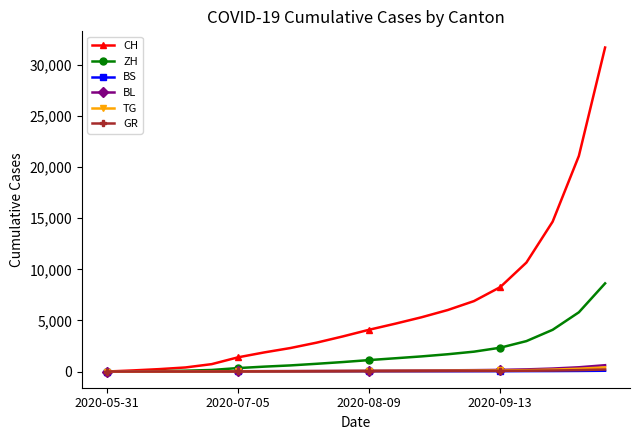

Which series has the largest total across all categories?

CH